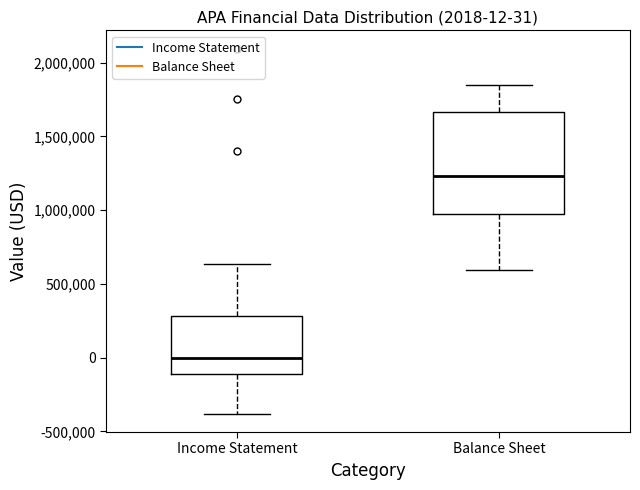

Which box's median line is the highest?

Balance Sheet